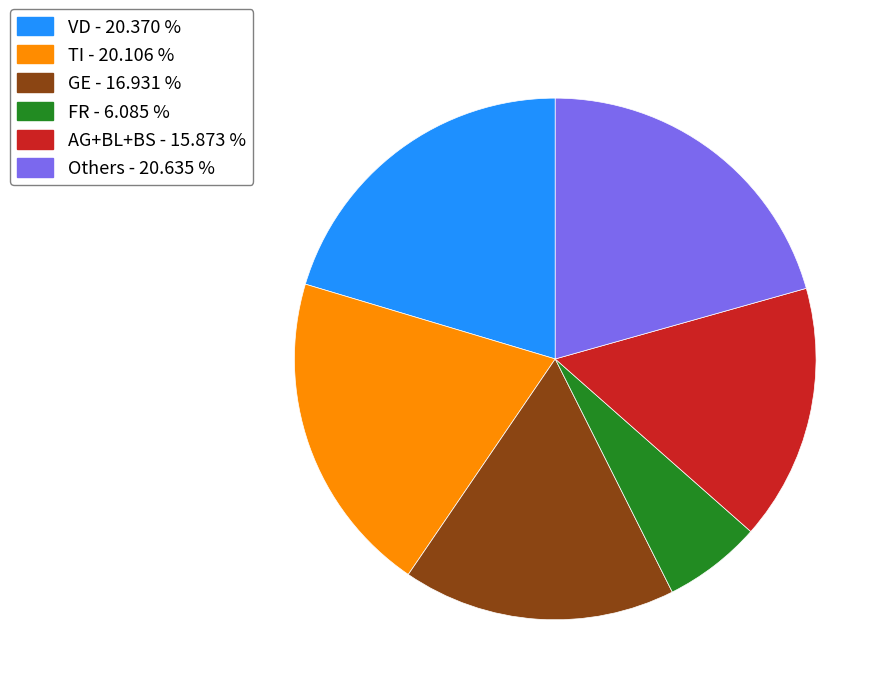

Does any single category account for the majority?

No